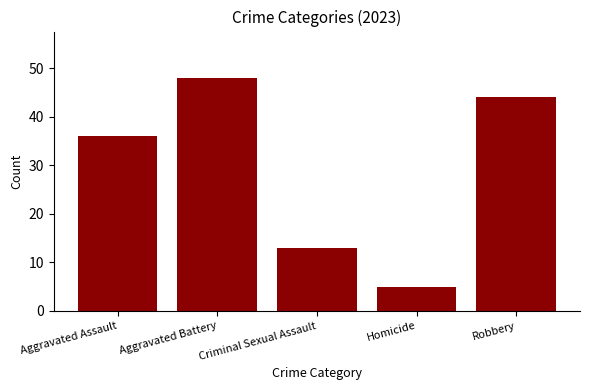

List the labels in order of value, smallest first.

Homicide, Criminal Sexual Assault, Aggravated Assault, Robbery, Aggravated Battery